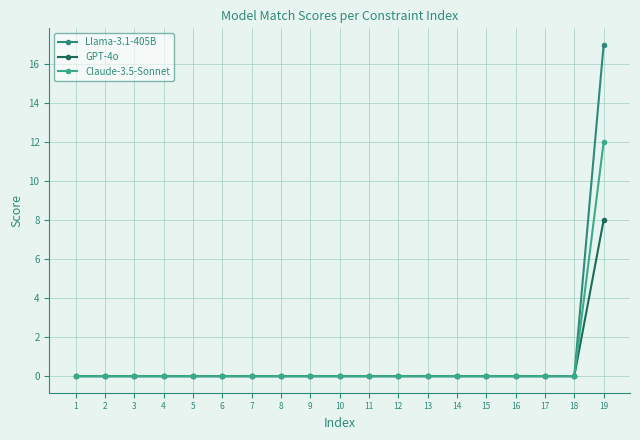

True or false: Claude-3.5-Sonnet and Llama-3.1-405B cross at least once.

False